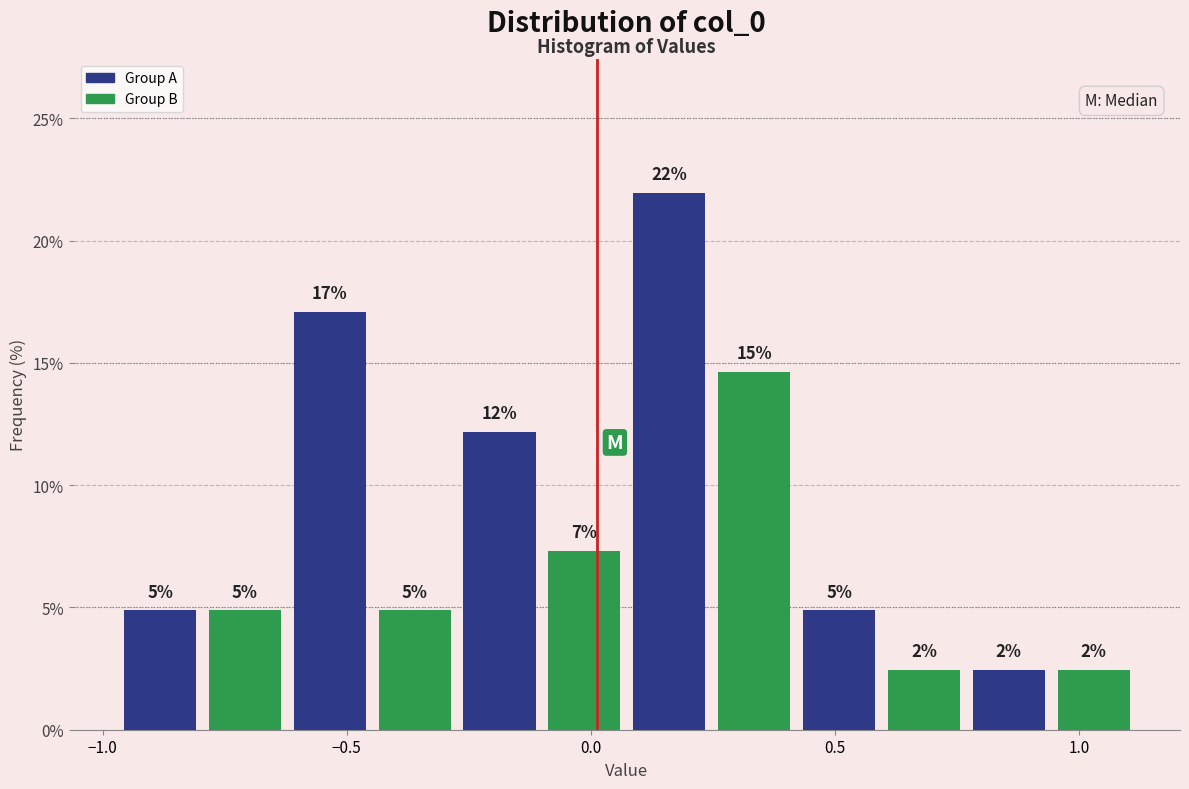

Read against the x-axis, roughly where is the centre of the tallest bar?

0.15